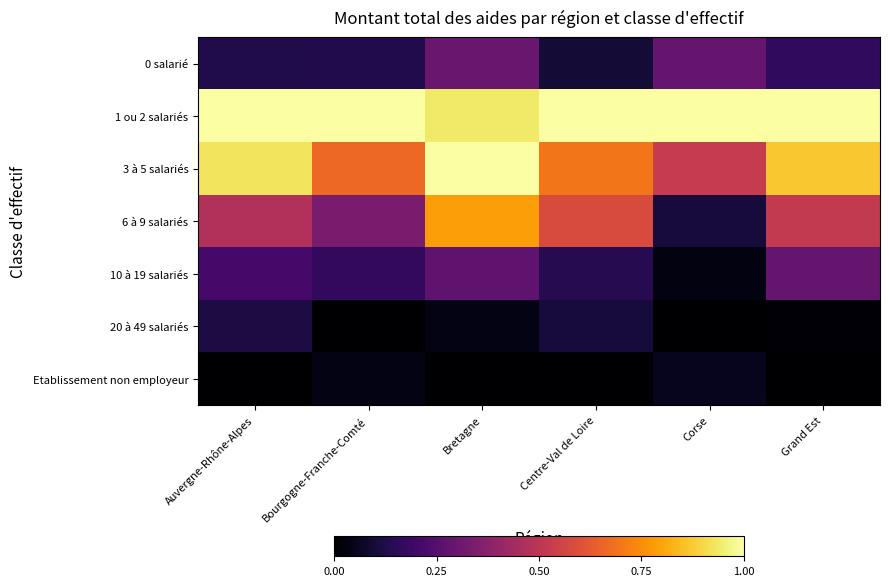

Which series has the largest total across all categories?

1 ou 2 salariés